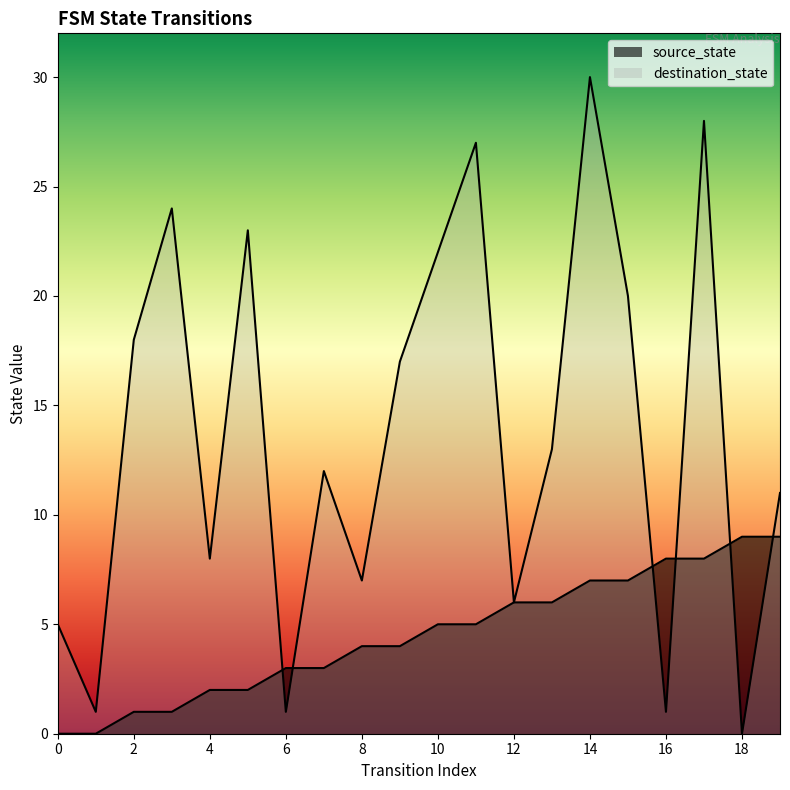

How many values in the source_state series exceed 5?

8